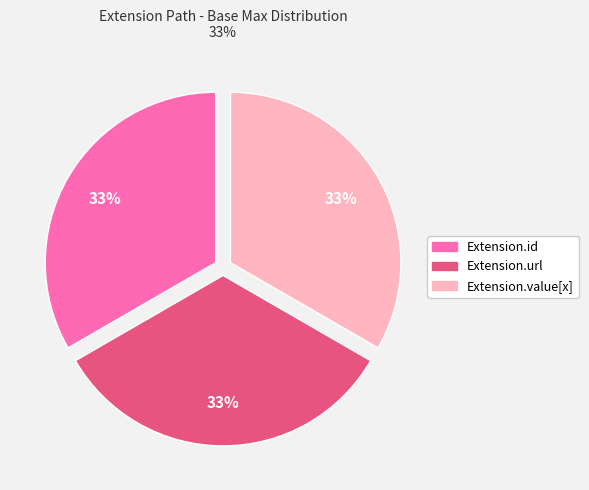

Combined, do Extension.value[x] and Extension.id account for over 50%?

Yes